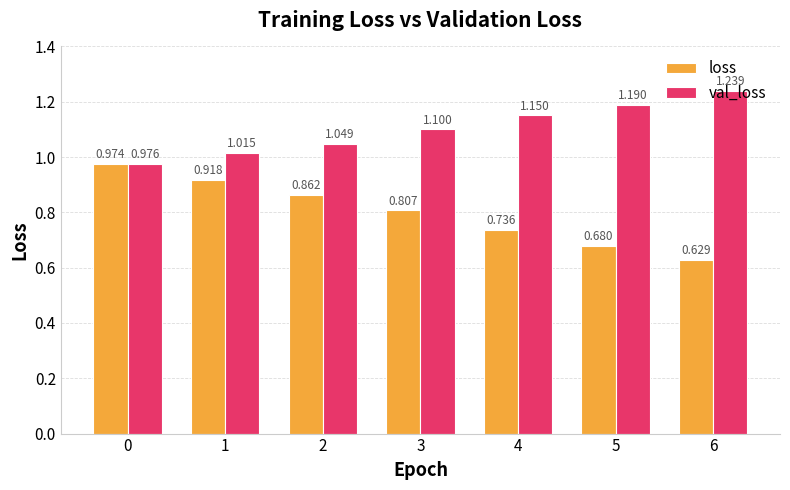

How many bars are there in total?

14